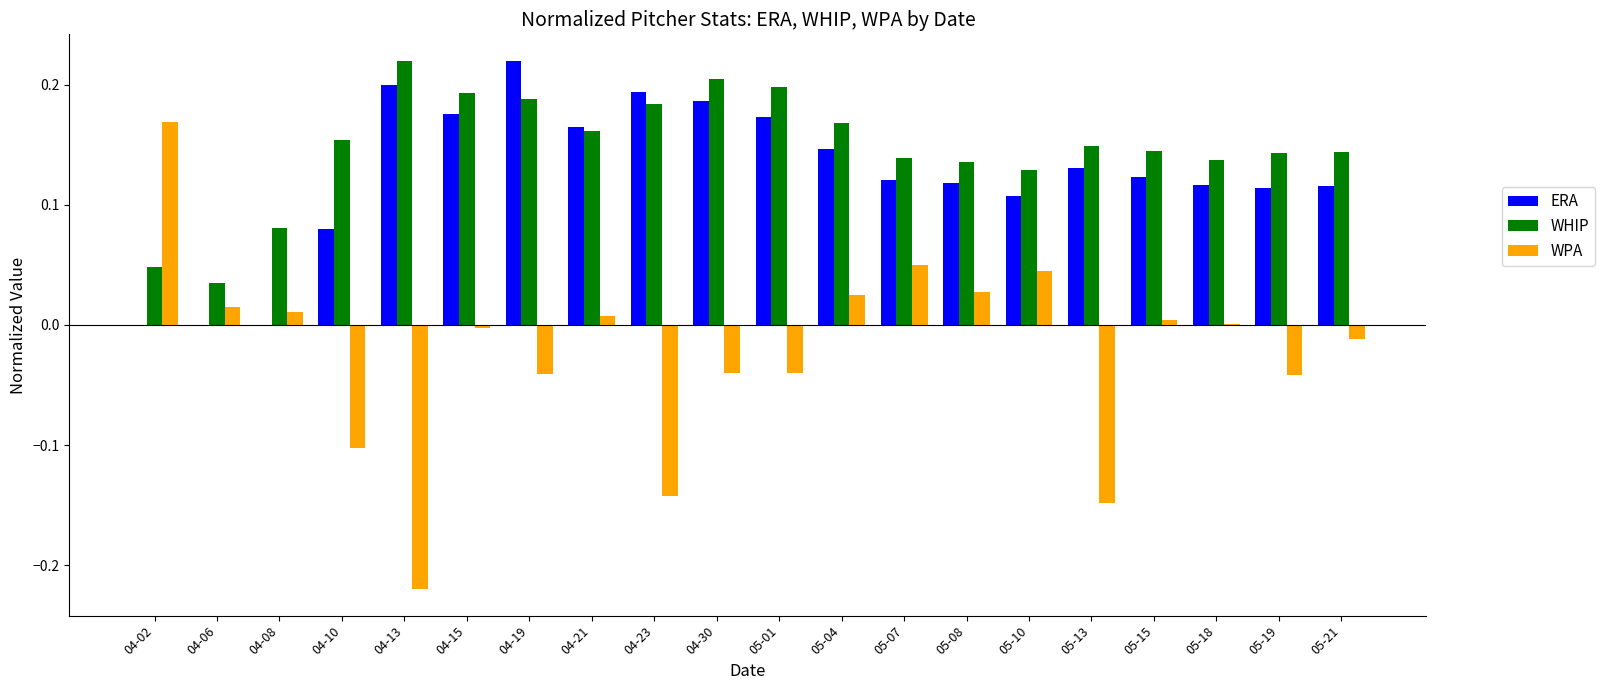

The WPA series shows 0.0 at 04-08. True or false?

True